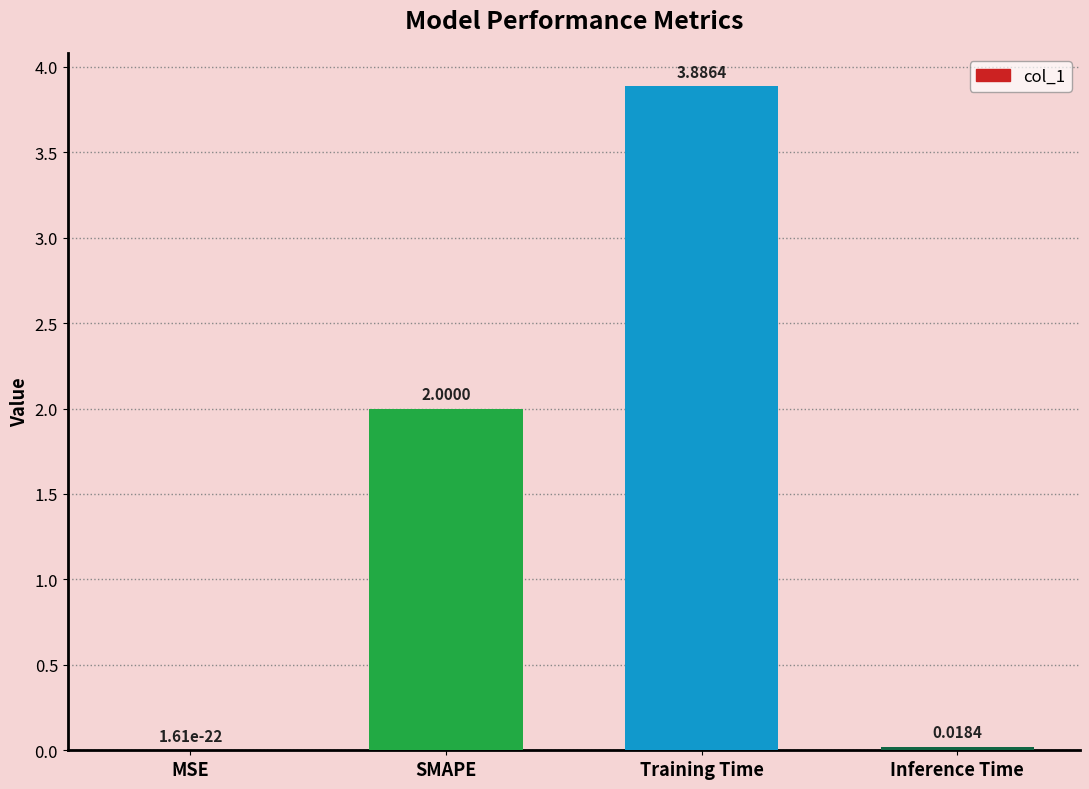

At which label is the value closest to 1?

Inference Time